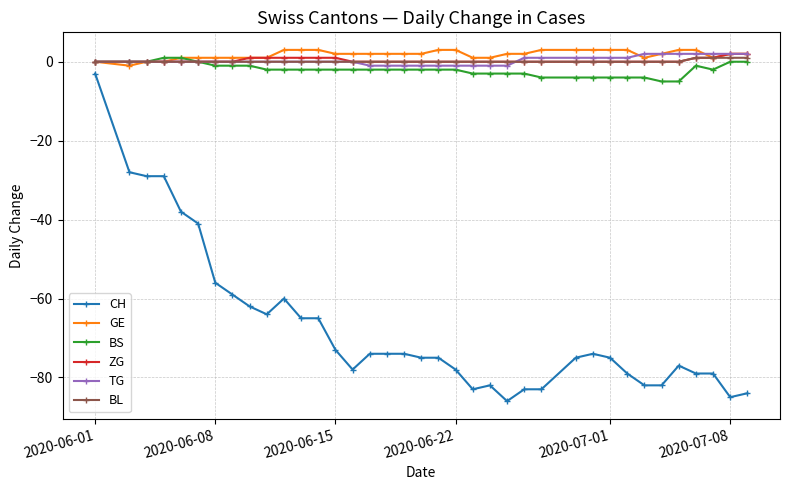

Count the number of categories in the chart.

37